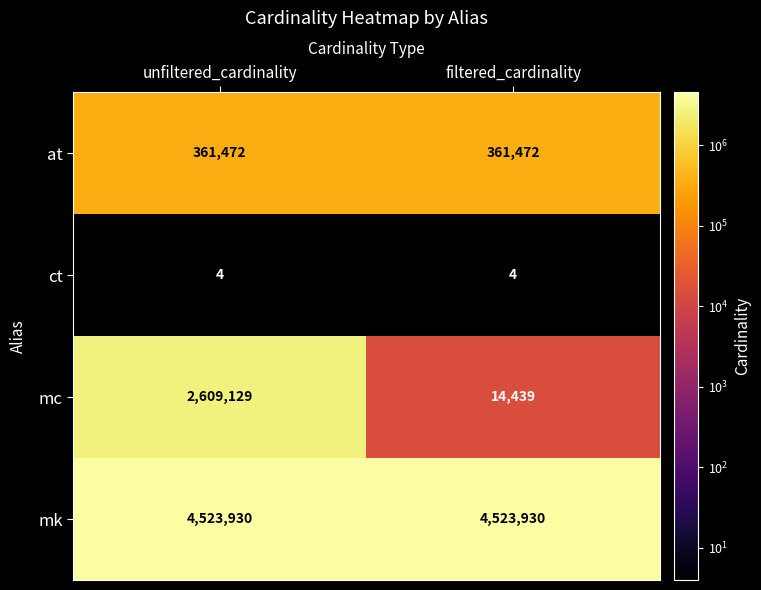

Count the number of data series in this chart.

4